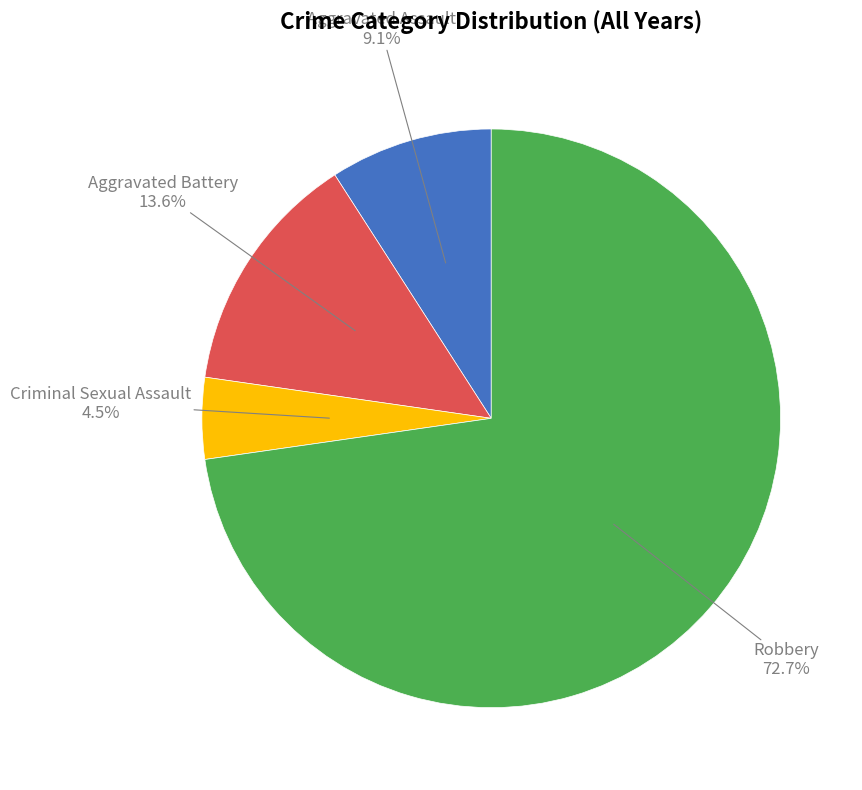

Does any single category account for the majority?

Yes